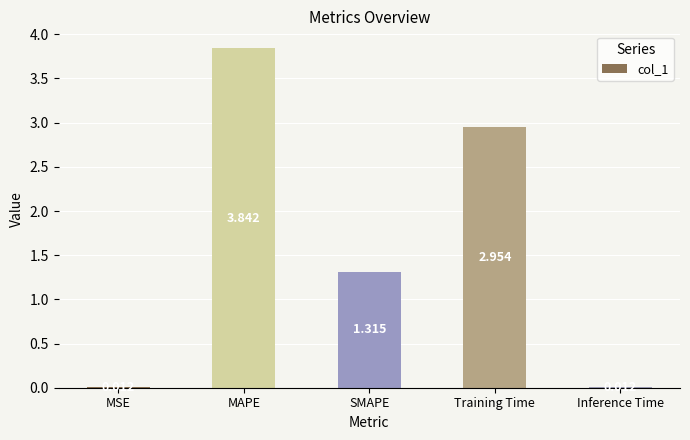

At which label does the data first exceed 1?

MAPE